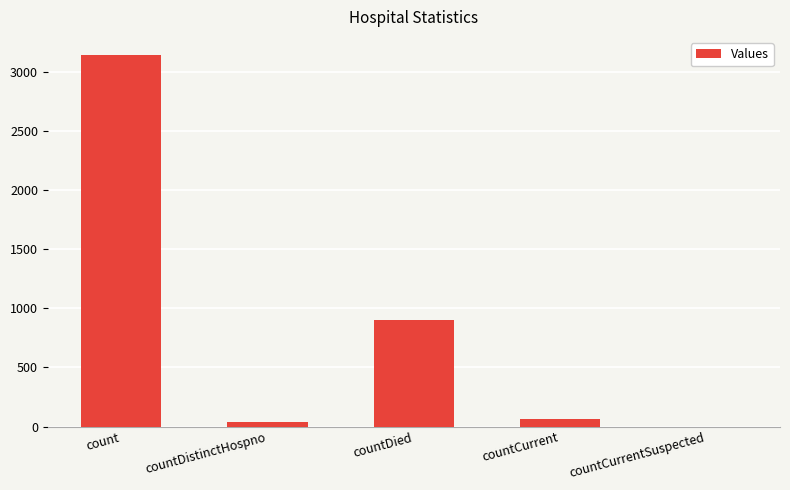

How many series are shown in this chart?

1